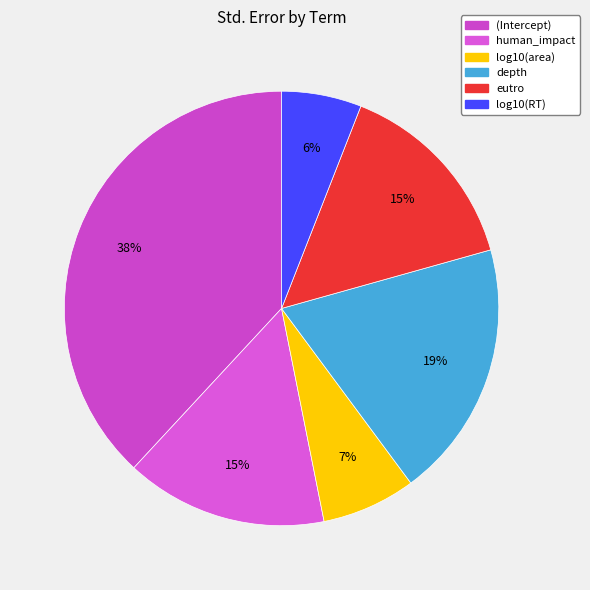

What portion of the pie excludes (Intercept)?

61.9%